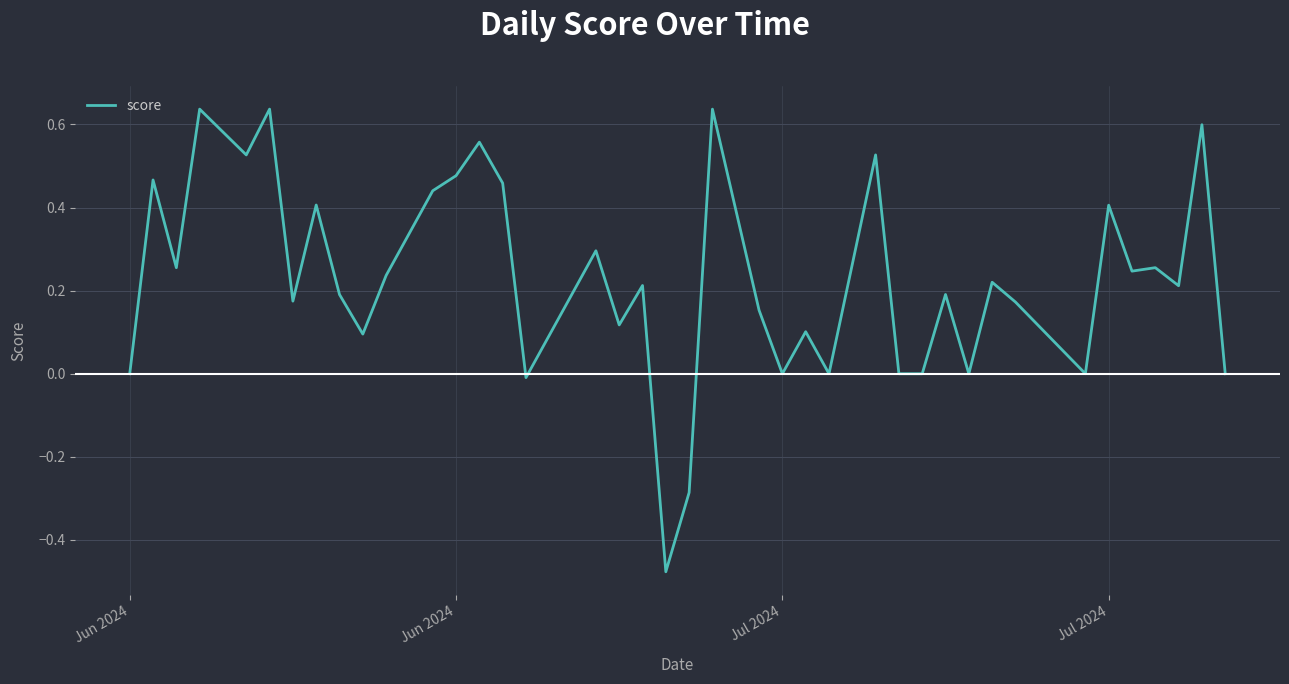

What is the difference between the maximum and minimum values?

1.1